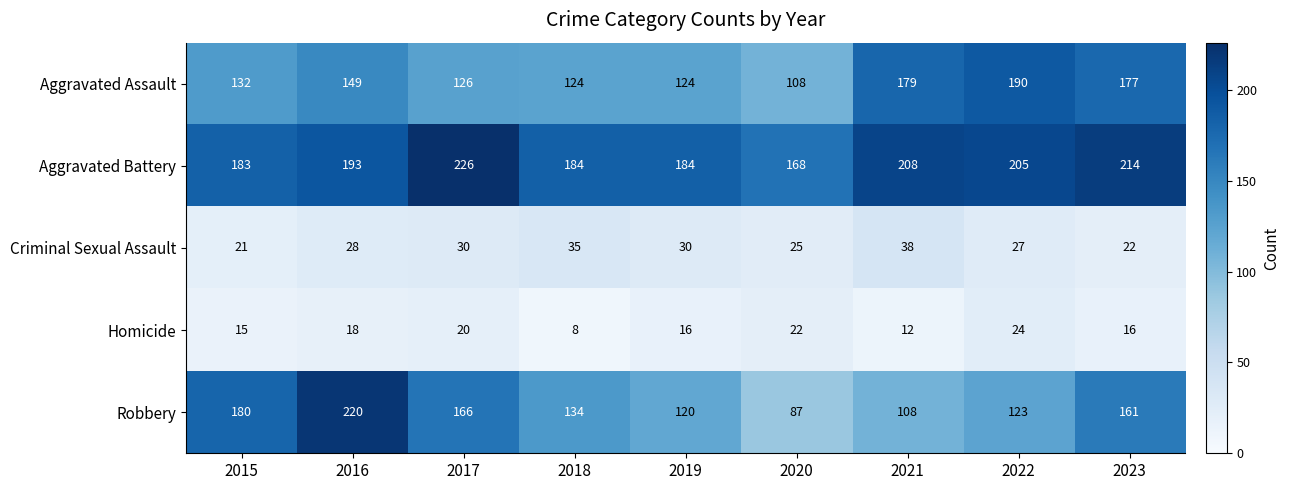

Where is Robbery nearest to the value 153?

2023